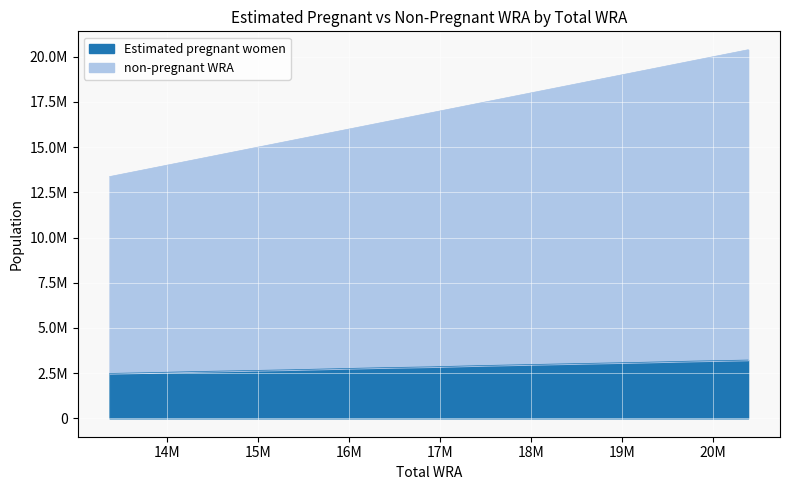

Which has a higher value, 14821716 or 18006944?

18006944